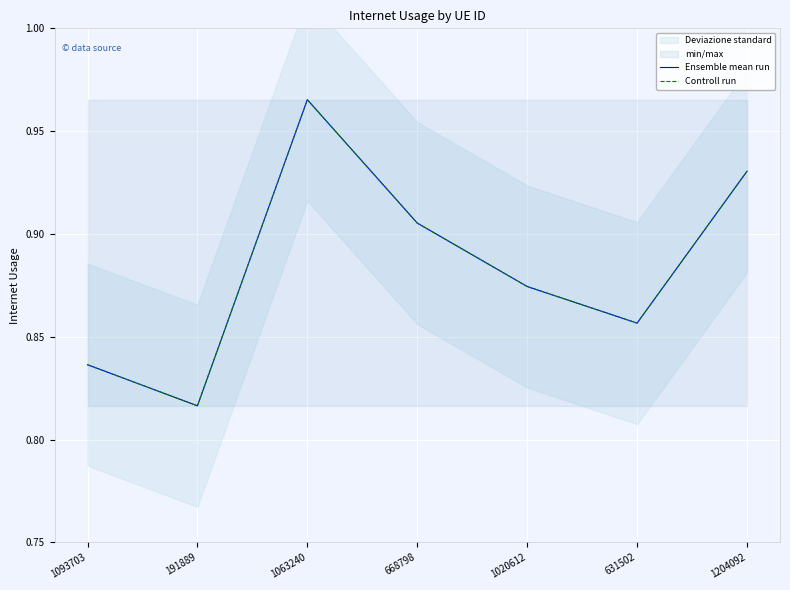

True or false: Controll run and Ensemble mean run cross at least once.

False